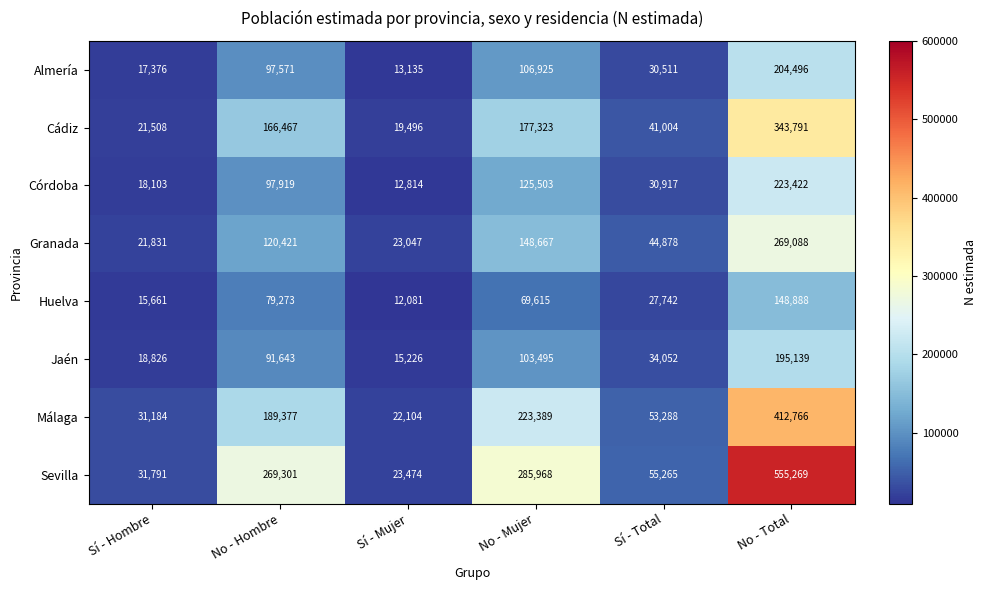

Is it true that Málaga equals 10288 at Sí - Mujer?

False